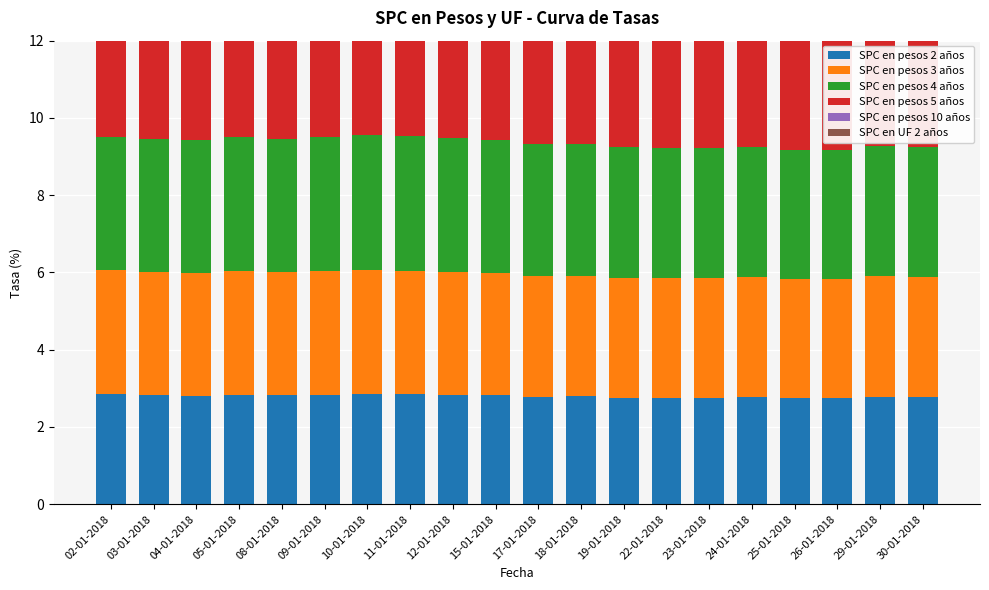

What is the average value of the SPC en pesos 3 años series?

3.1